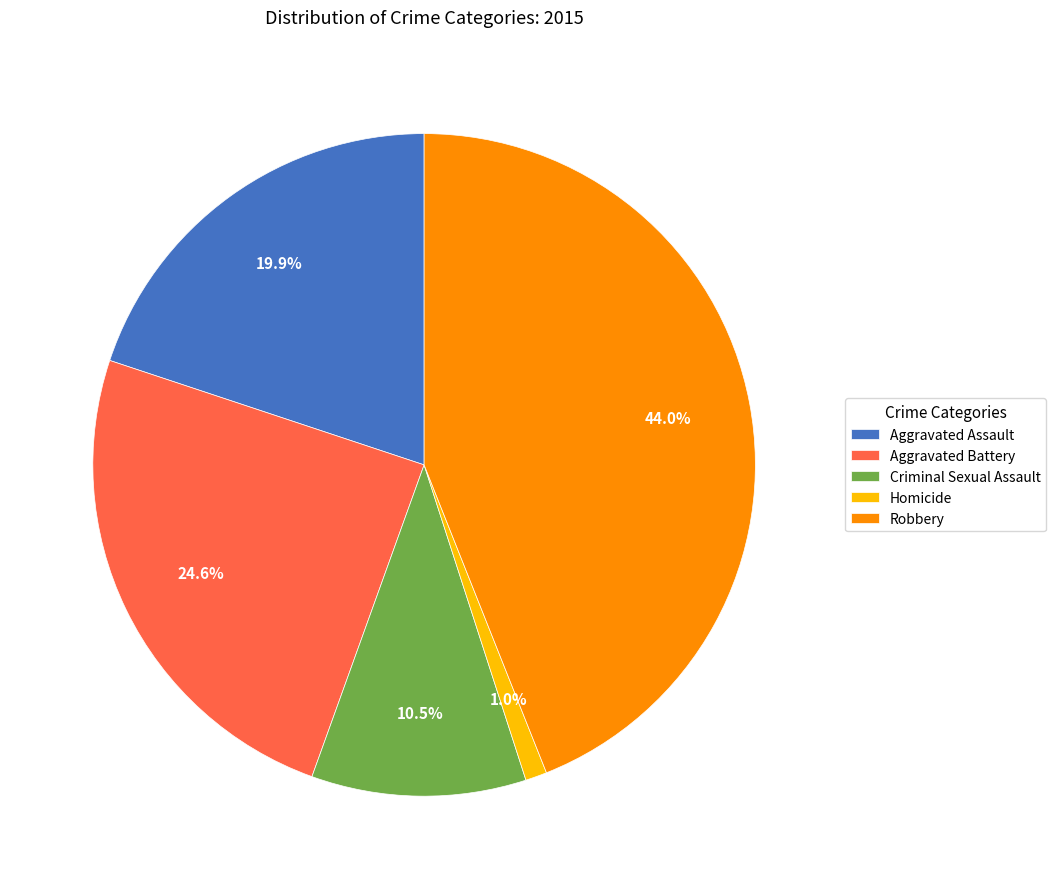

True or false: Homicide accounts for 1% of the total.

True